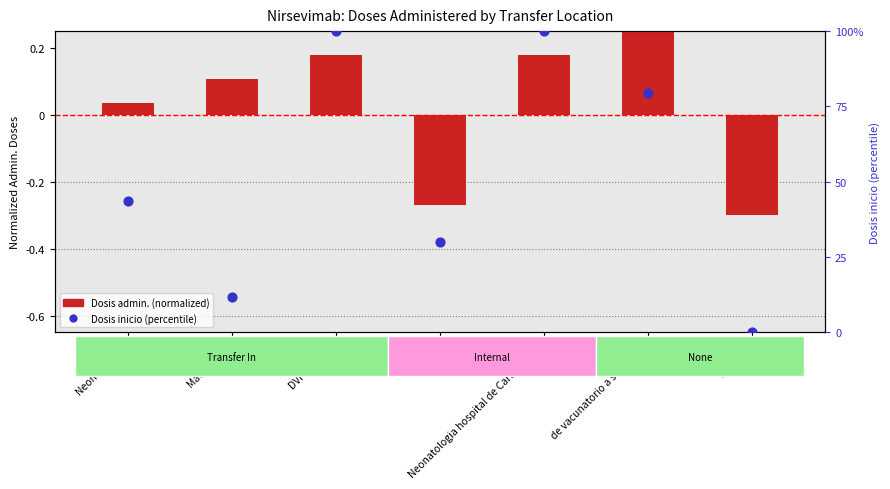

Which has a higher value, DVI or Neonatologia?

Neonatologia